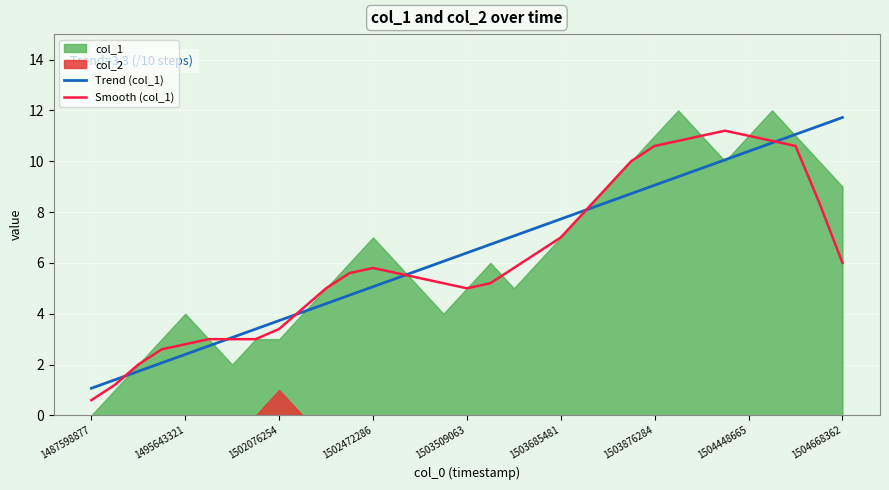

True or false: Trend (col_1) has a value of 6.4 at 1503509063.

True